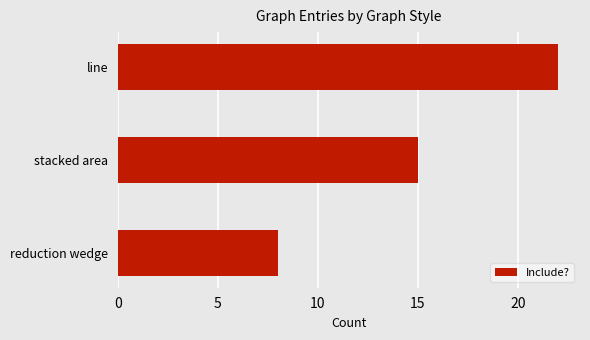

Reading bottom to top, transcribe all the data shown in this chart.

8	15	22